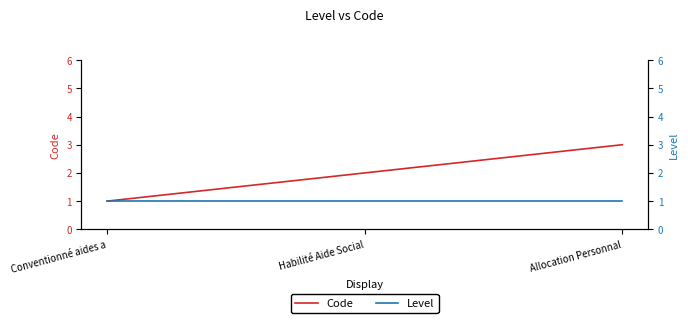

Where does the Code series first go above 2?

Allocation Personnal